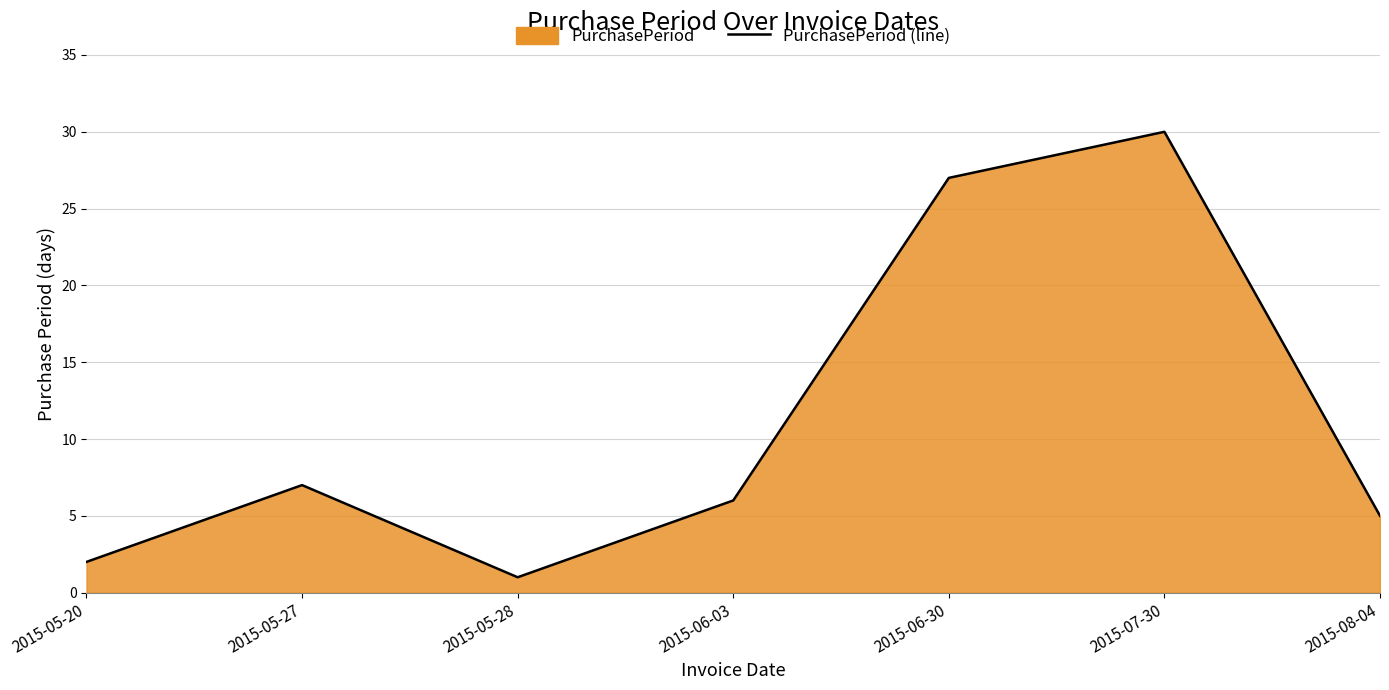

Which category has the highest value across all series?

2015-07-30